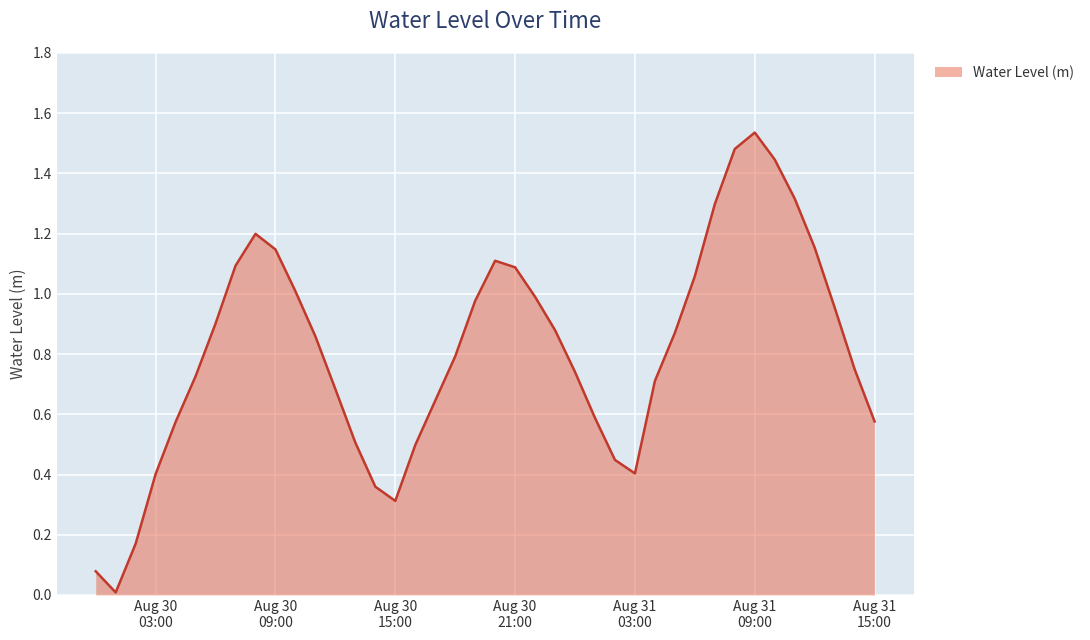

True or false: the data has more than 2 interior local peaks.

True